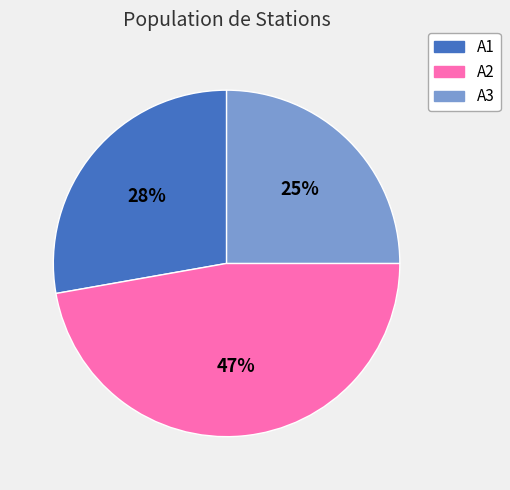

Is it true that A3 is 25% of the pie?

True